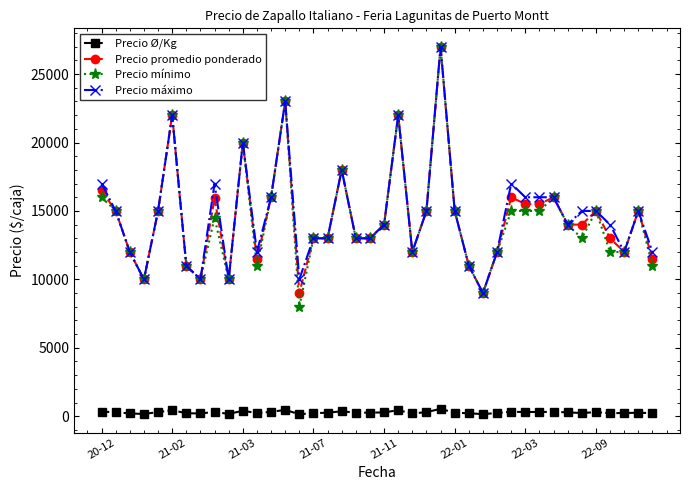

True or false: Precio mínimo and Precio Ø/Kg cross at least once.

False